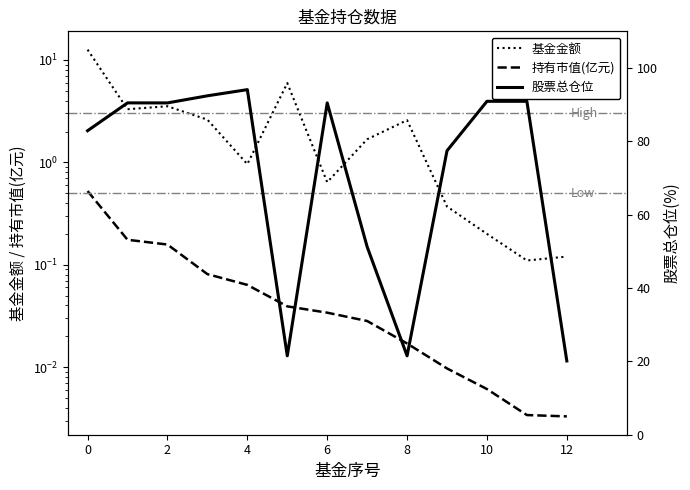

Does the chart display data point markers on the line(s)?

No